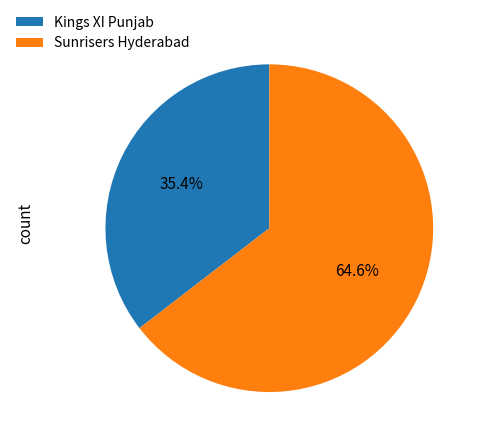

Combined, do Kings XI Punjab and Sunrisers Hyderabad account for over 50%?

Yes